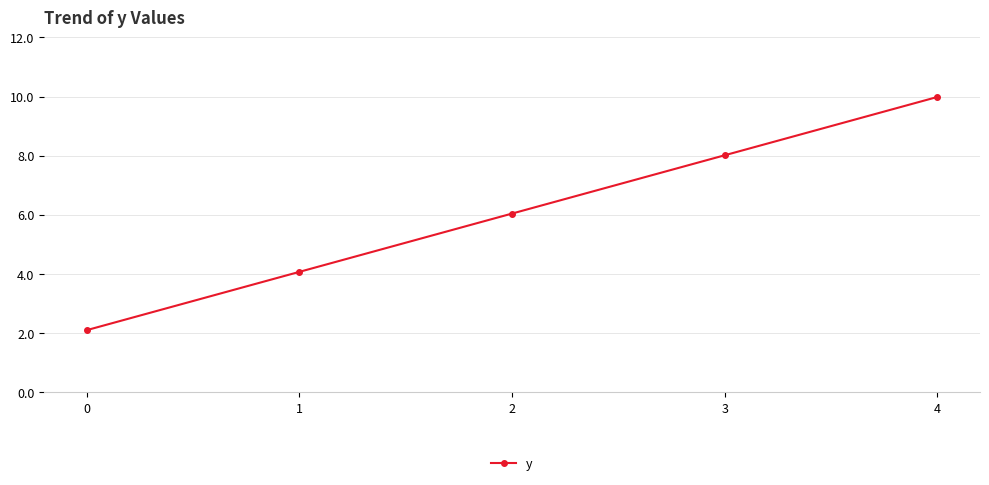

List the labels in order of value, largest first.

4, 3, 2, 1, 0